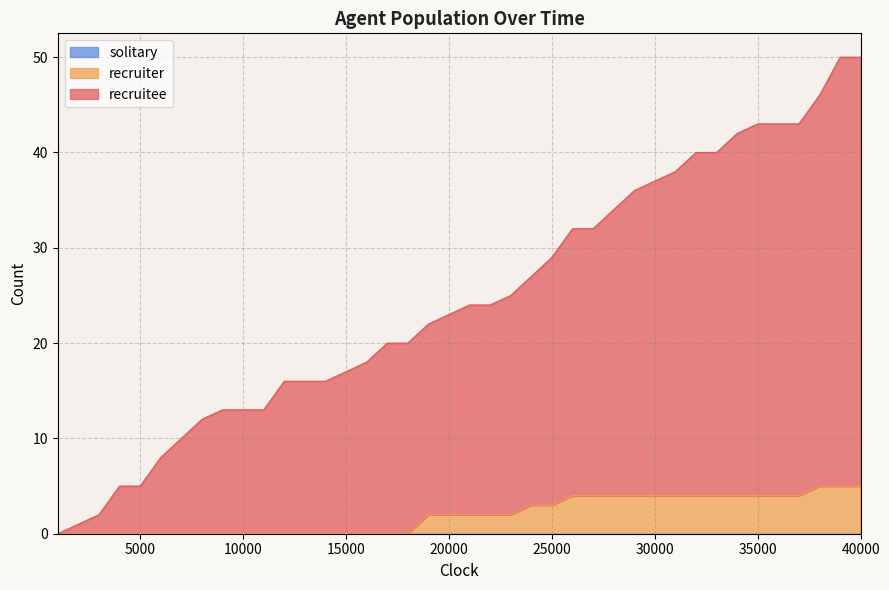

How many lines are shown in the chart?

3